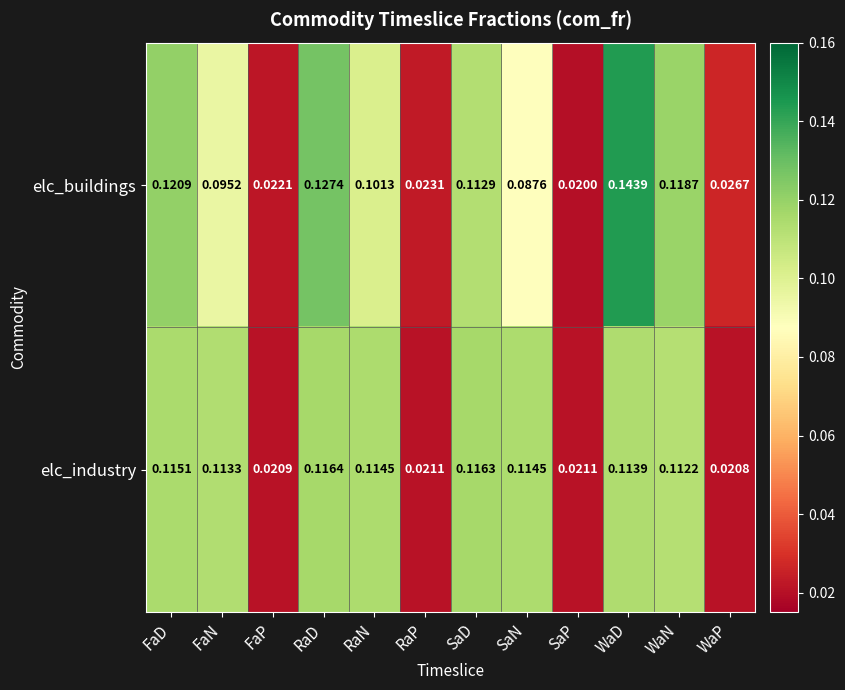

Which series has the widest spread of values?

elc_buildings